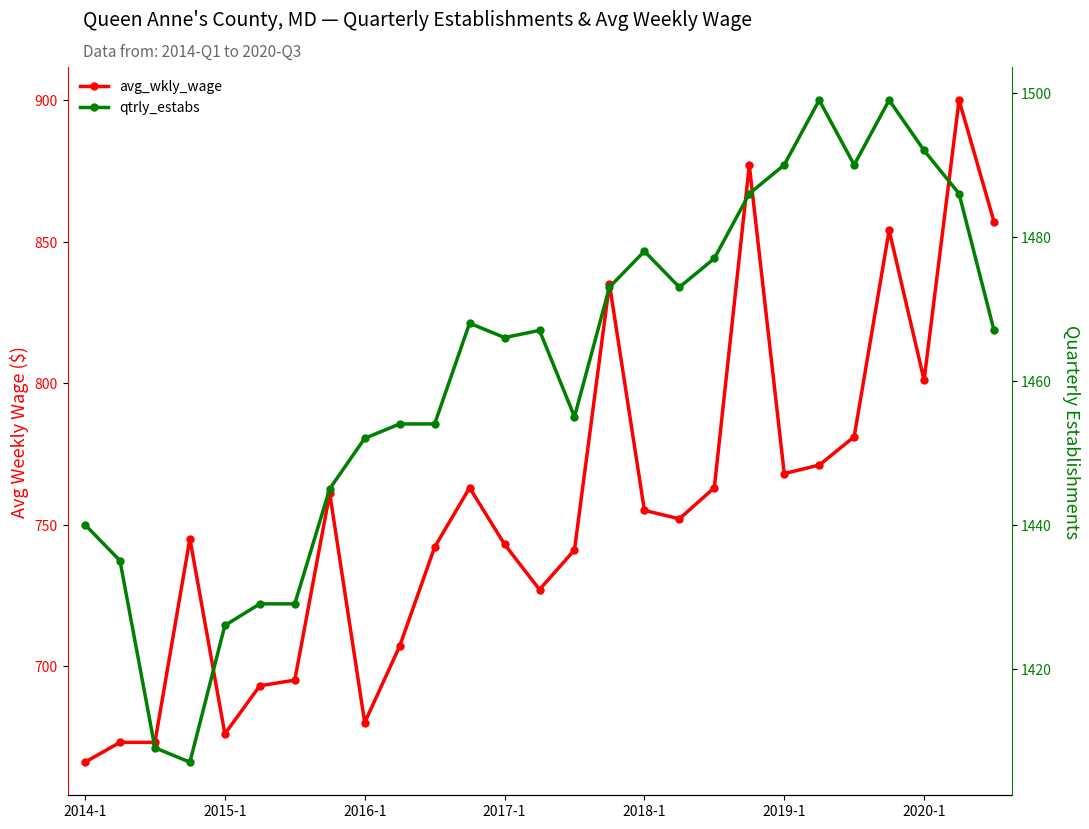

Reading right to left, what are all the values shown in this chart?

avg_wkly_wage: 857	900	801	854	781	771	768	877	763	752	755	835	741	727	743	763	742	707	680	761	695	693	676	745	673	673	666
qtrly_estabs: 1467	1486	1492	1499	1490	1499	1490	1486	1477	1473	1478	1473	1455	1467	1466	1468	1454	1454	1452	1445	1429	1429	1426	1407	1409	1435	1440